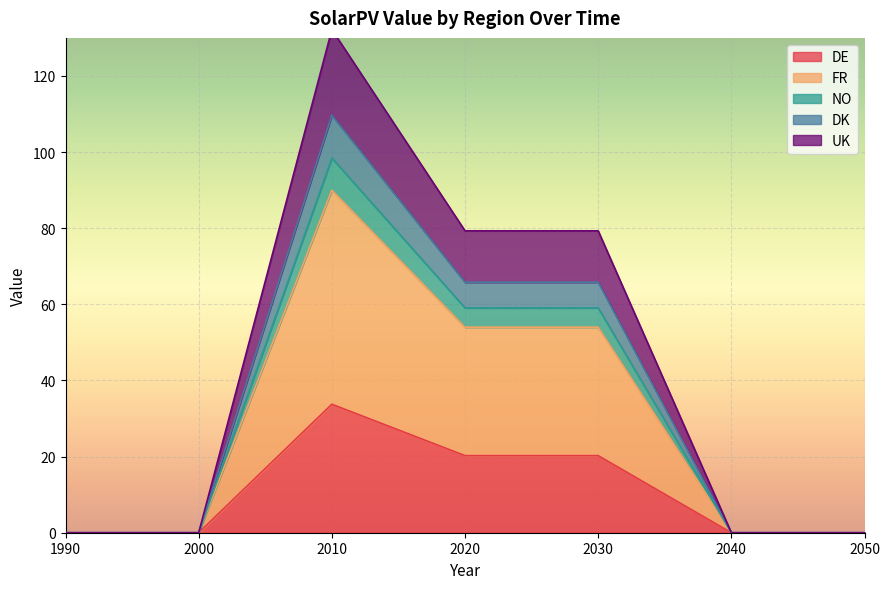

True or false: NO and DK intersect in this chart.

False